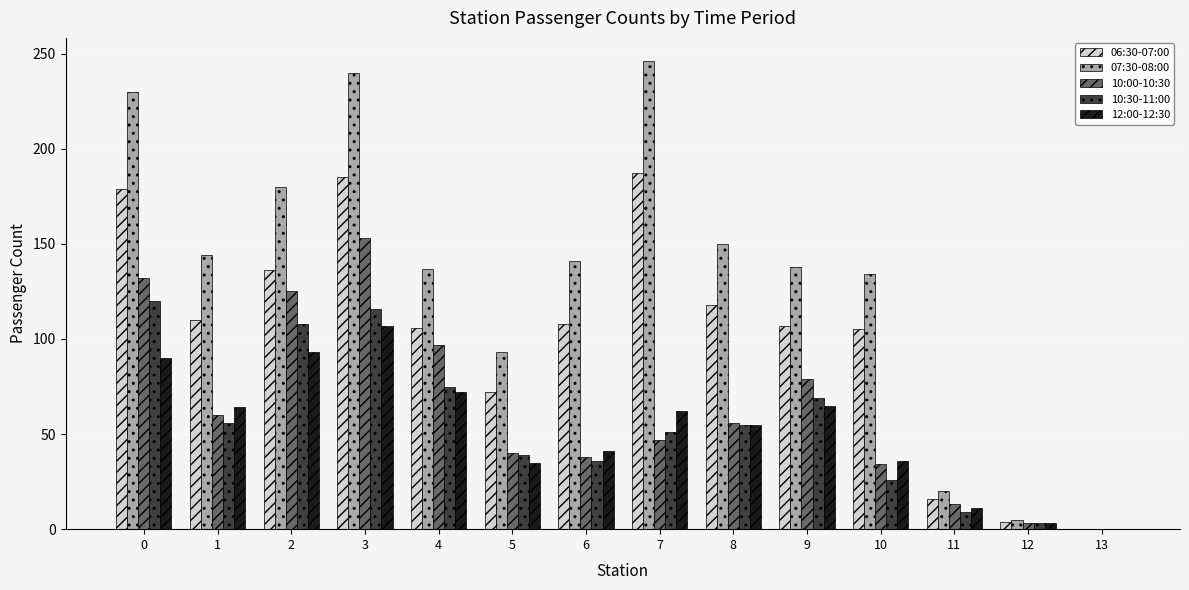

At which category is the sum across all series the highest?

3